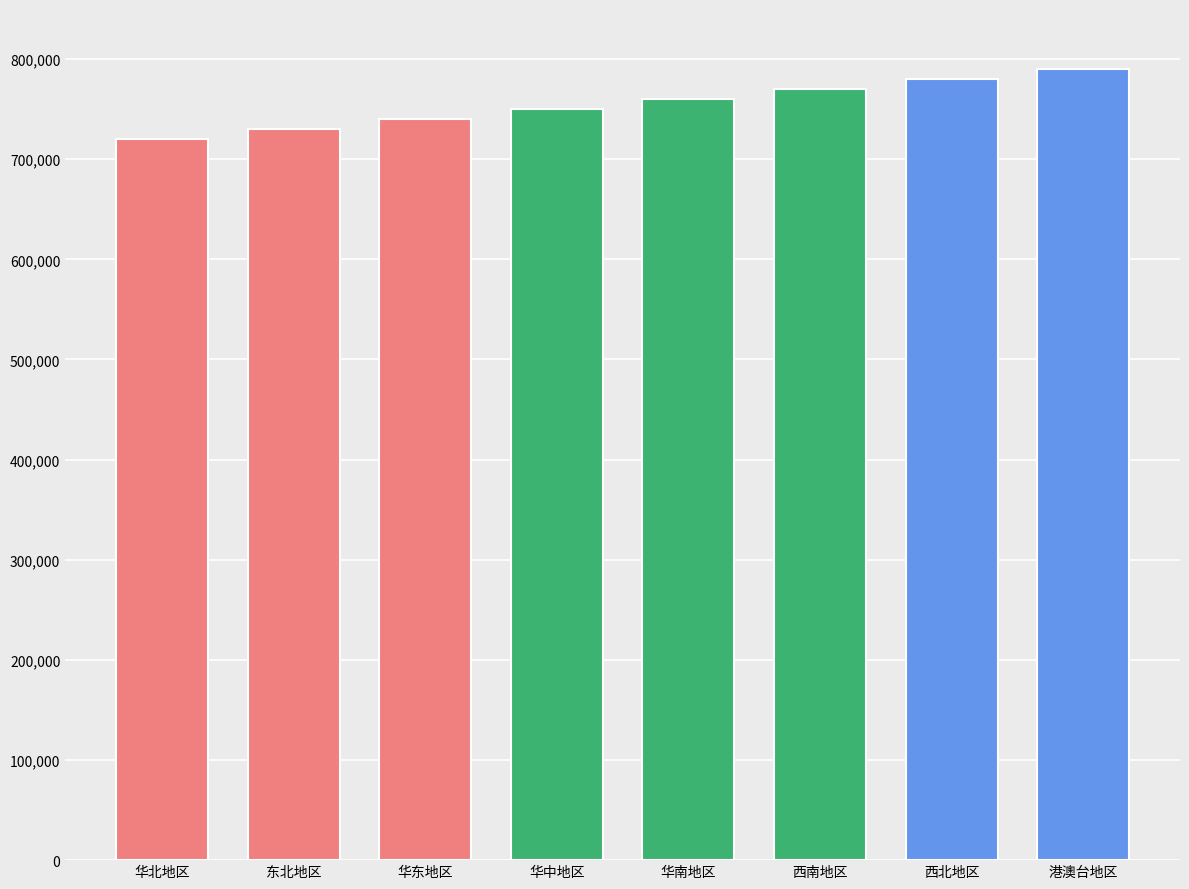

Which has a higher value, 华东地区 or 东北地区?

华东地区